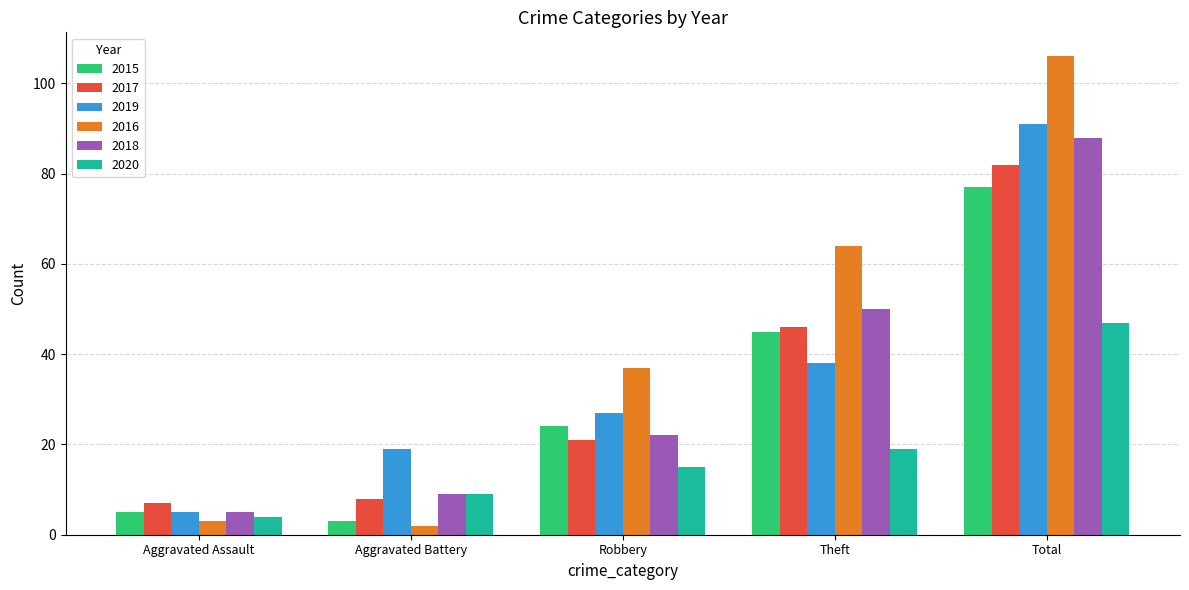

How many data points in 2017 are less than 21?

2